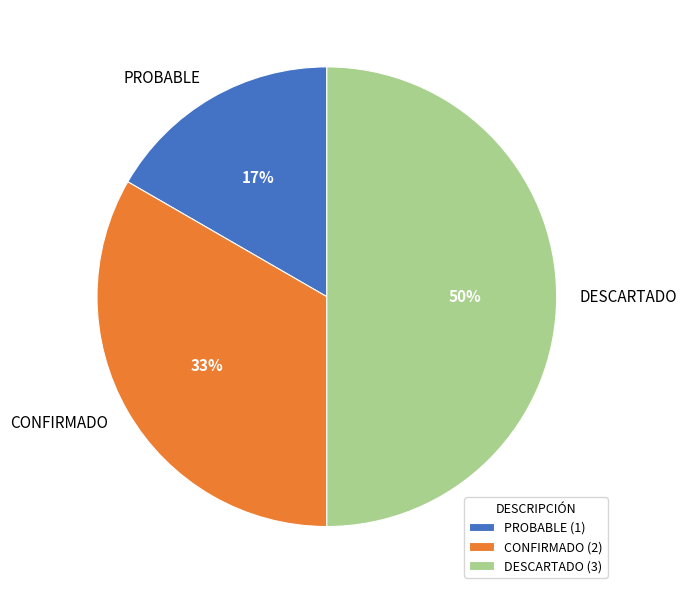

Is CONFIRMADO the majority of the pie?

No